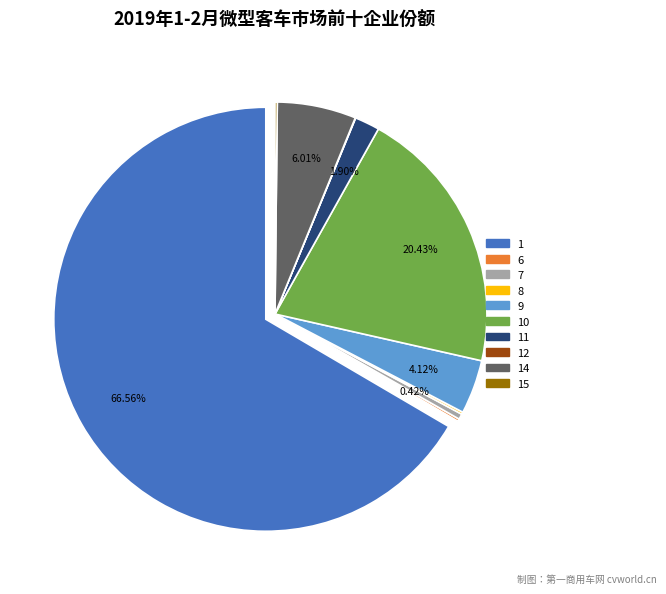

What percentage do 1 and 14 together represent?

72.6%